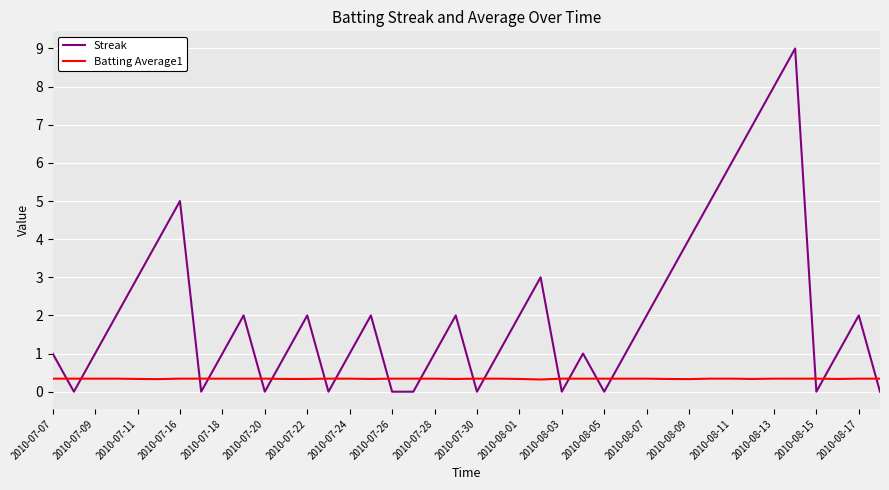

List the series in order of their overall mean, highest first.

Streak, Batting Average1